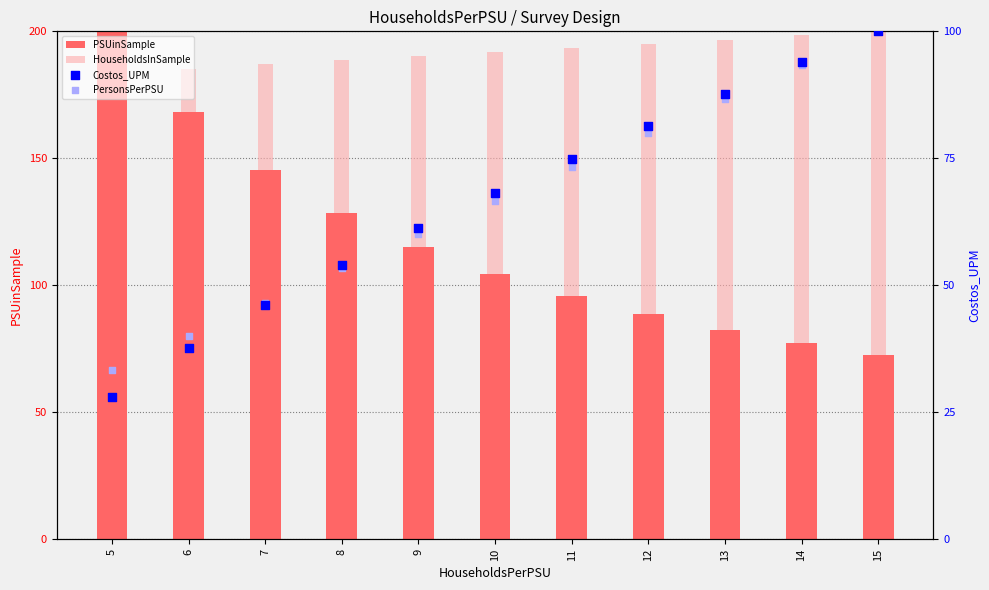

Which series has the widest spread of Y values?

PSUinSample